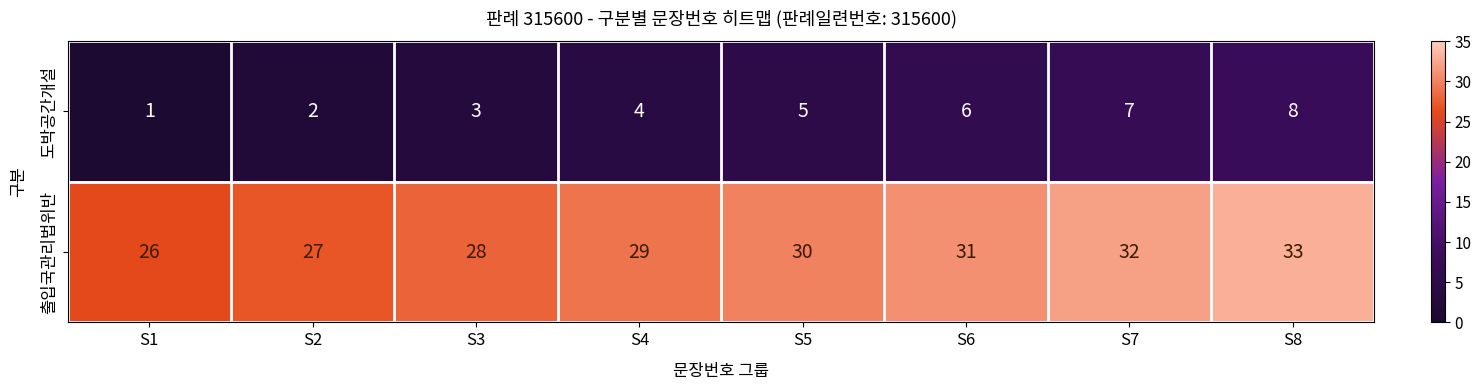

What is the difference between the second highest and second lowest values in the 도박공간개설 series?

5